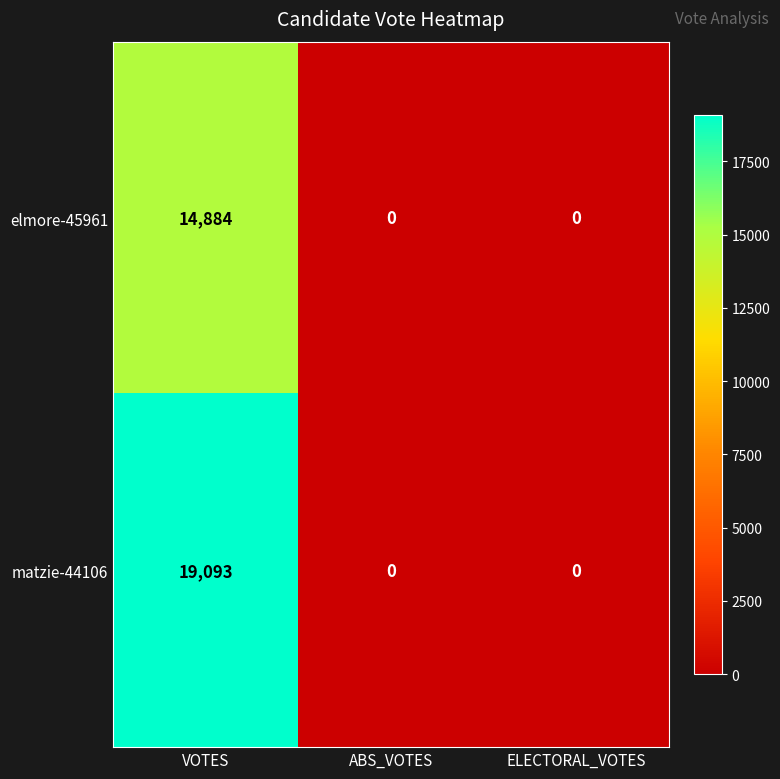

What is the sum of the elmore-45961 values at ABS_VOTES and VOTES?

14884